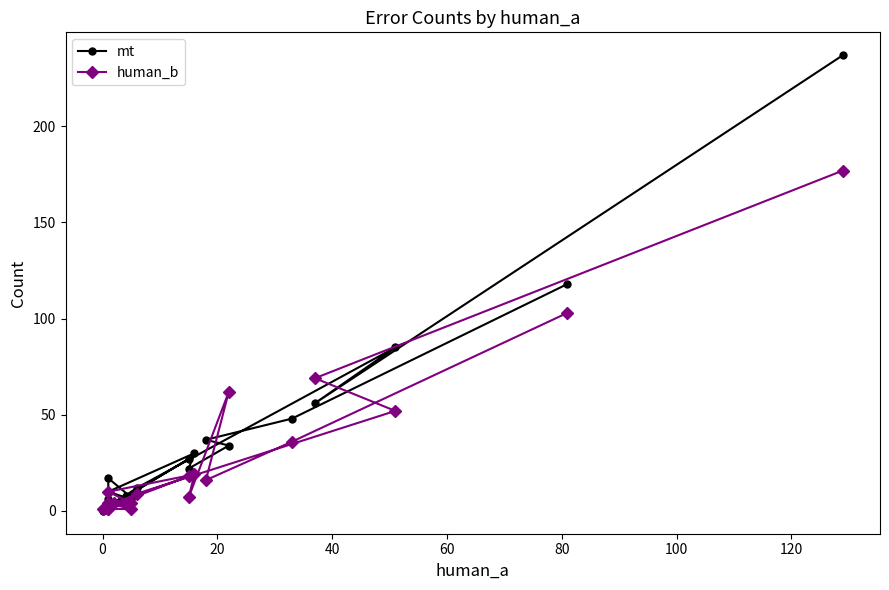

How many intersections are there between mt and human_b?

6